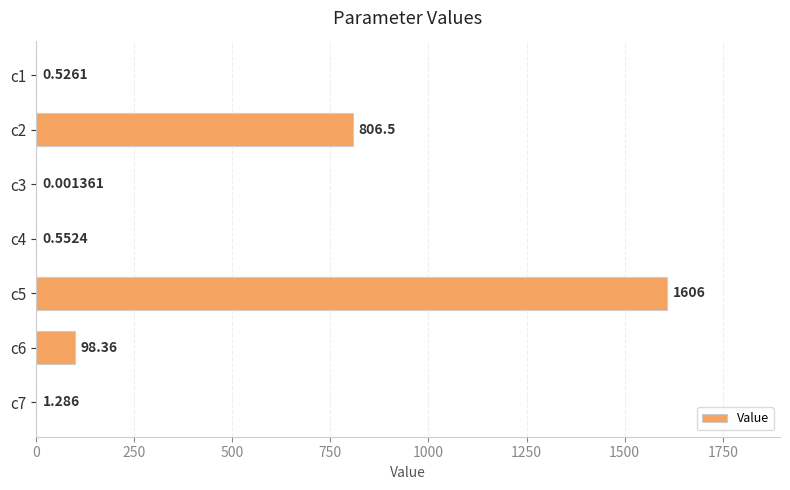

What is the average value?

359.1